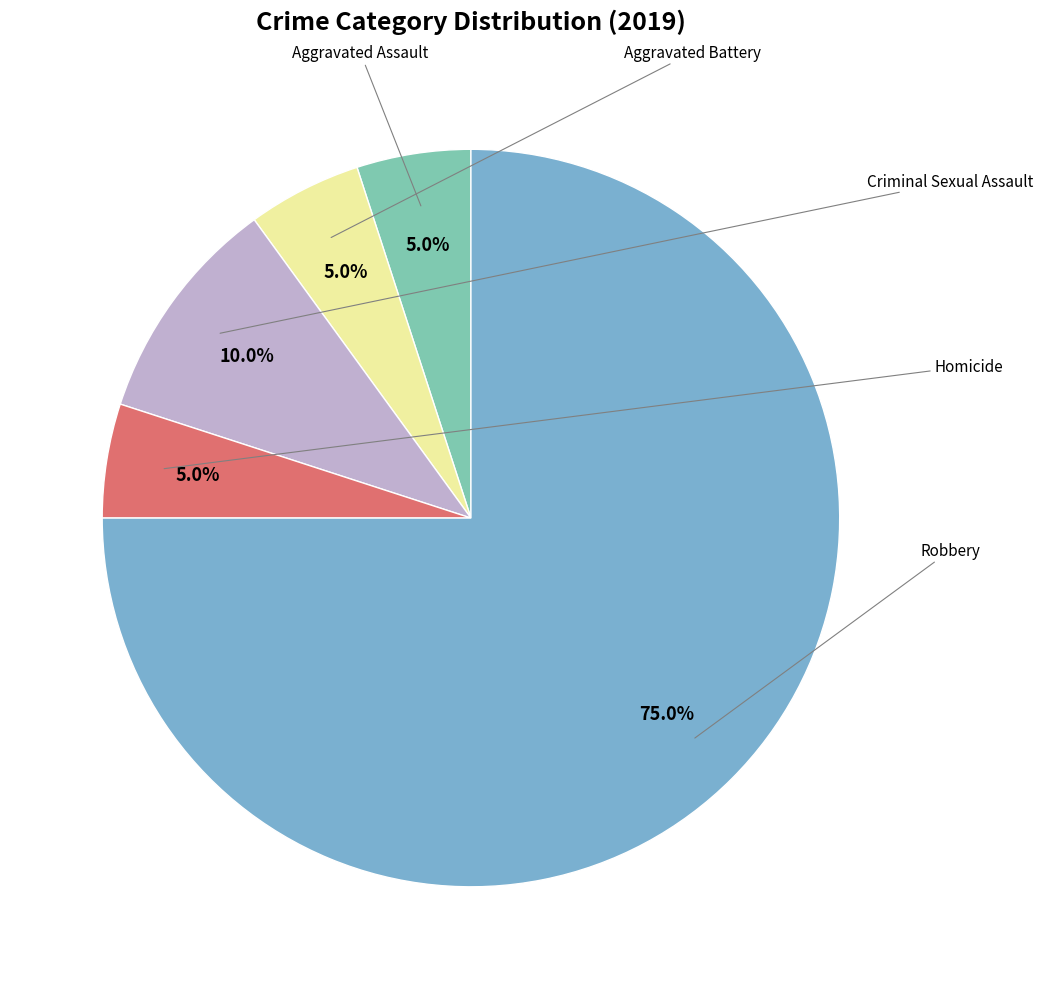

Is there a majority slice in this chart?

Yes